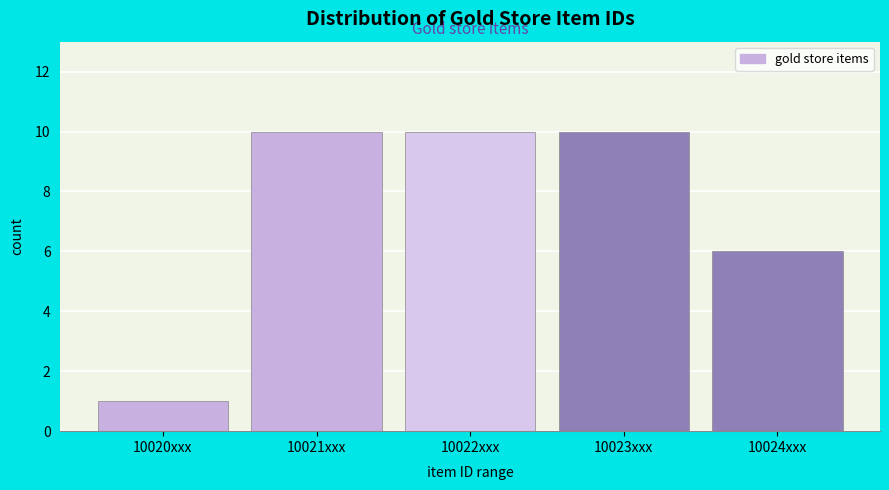

Reading left to right, transcribe all the data shown in this chart.

10020xxx=1	10021xxx=10	10022xxx=10	10023xxx=10	10024xxx=6